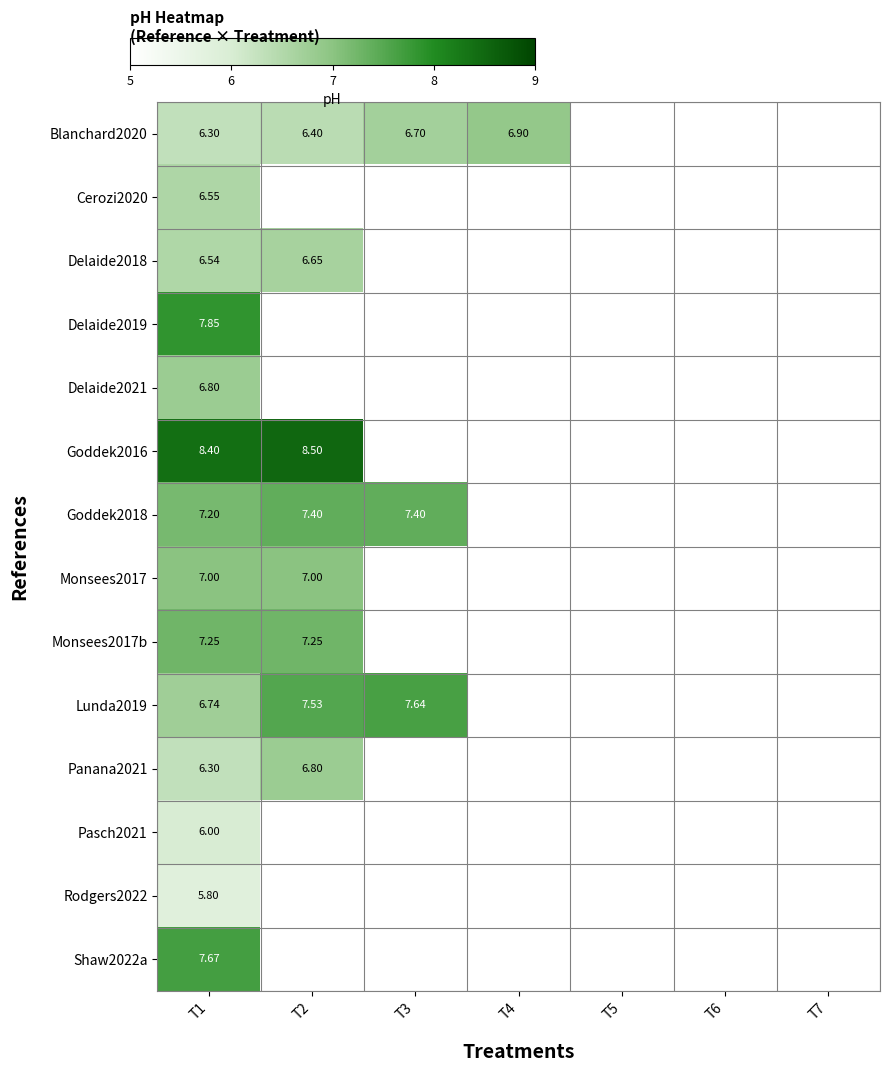

Rank the series by their maximum value, from lowest to highest.

Rodgers2022, Pasch2021, Cerozi2020, Delaide2018, Delaide2021, Panana2021, Blanchard2020, Monsees2017, Monsees2017b, Goddek2018, Lunda2019, Shaw2022a, Delaide2019, Goddek2016